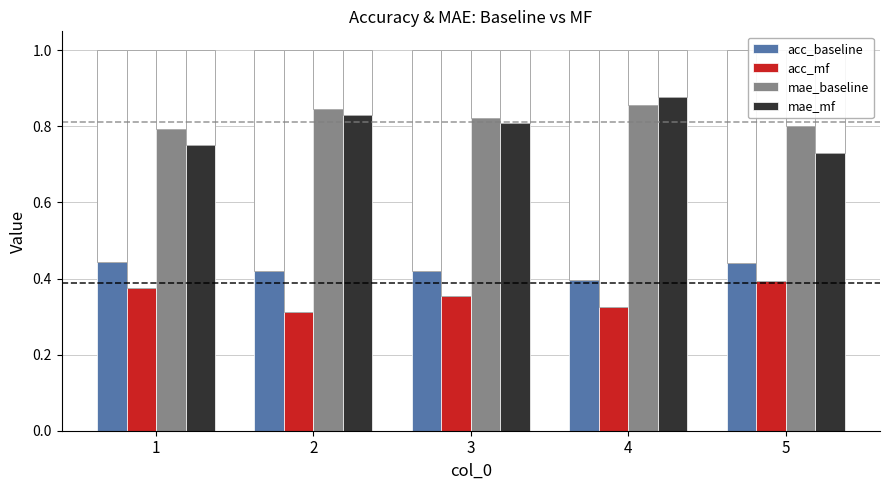

Is the value of acc_baseline at 1 greater than the value of mae_baseline at 5?

No